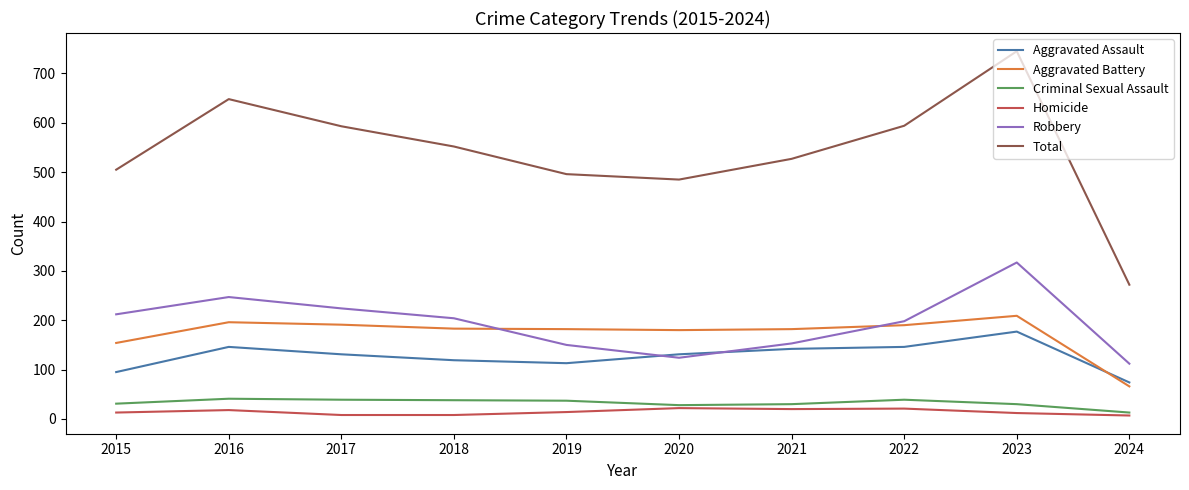

What is the difference between the highest and lowest values at 2022?

573